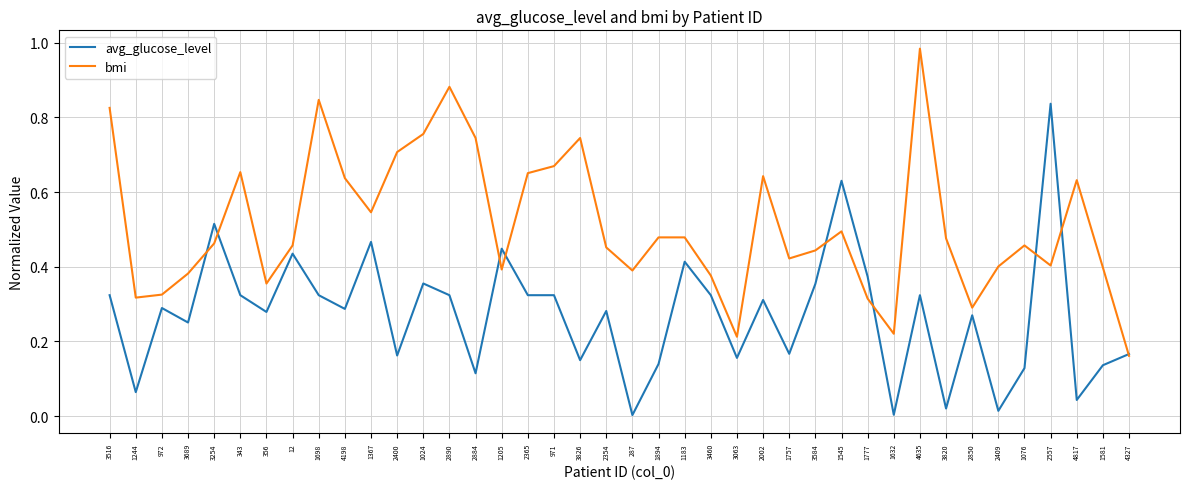

At which label is bmi closest to 0?

4327